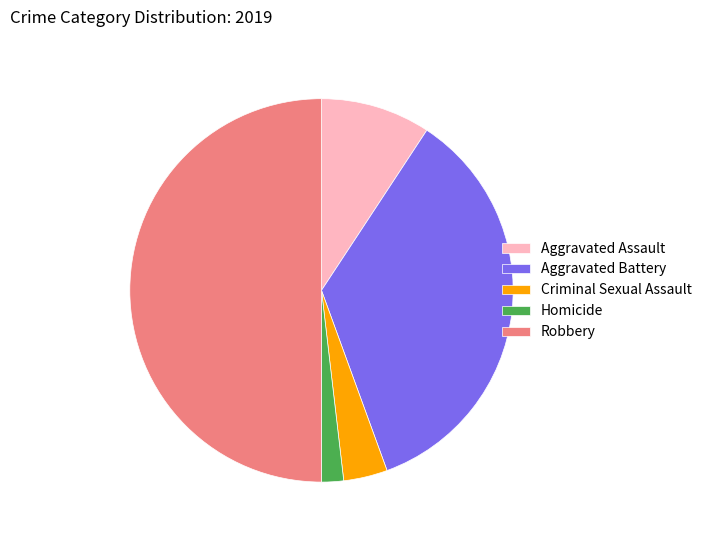

Is the sum of Aggravated Battery and Criminal Sexual Assault greater than half?

No